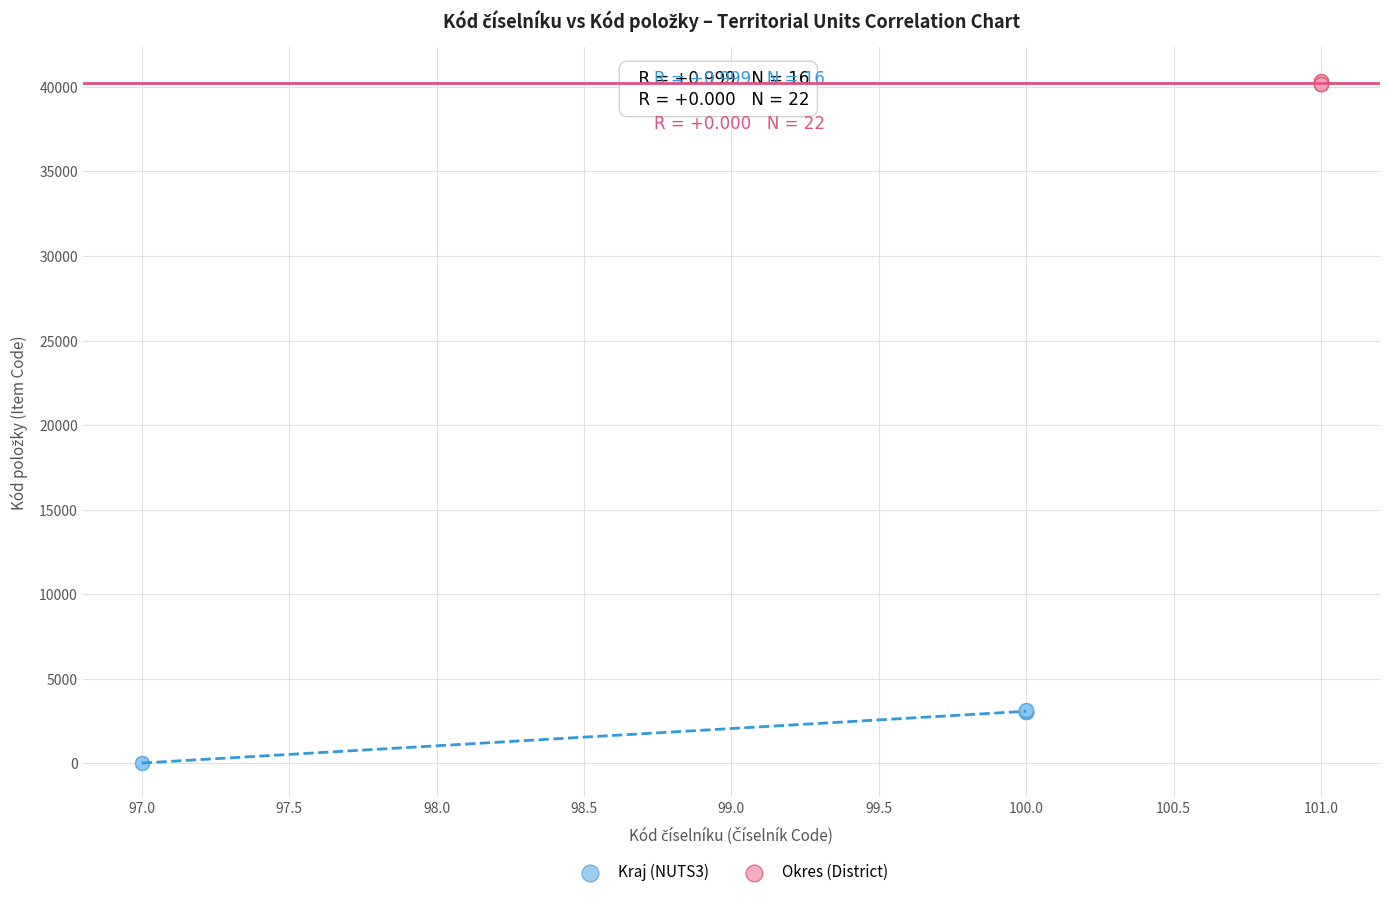

Which series reaches the minimum Y coordinate?

Kraj (NUTS3)